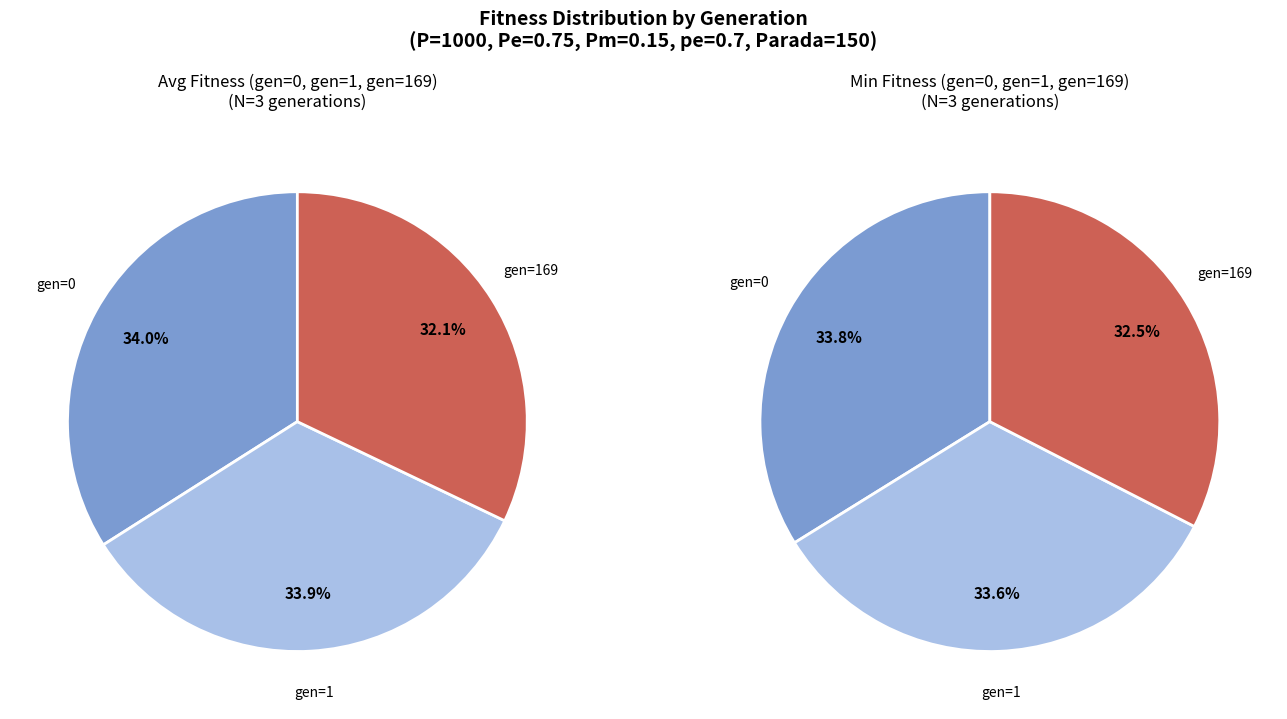

How many segments does this pie chart have?

3